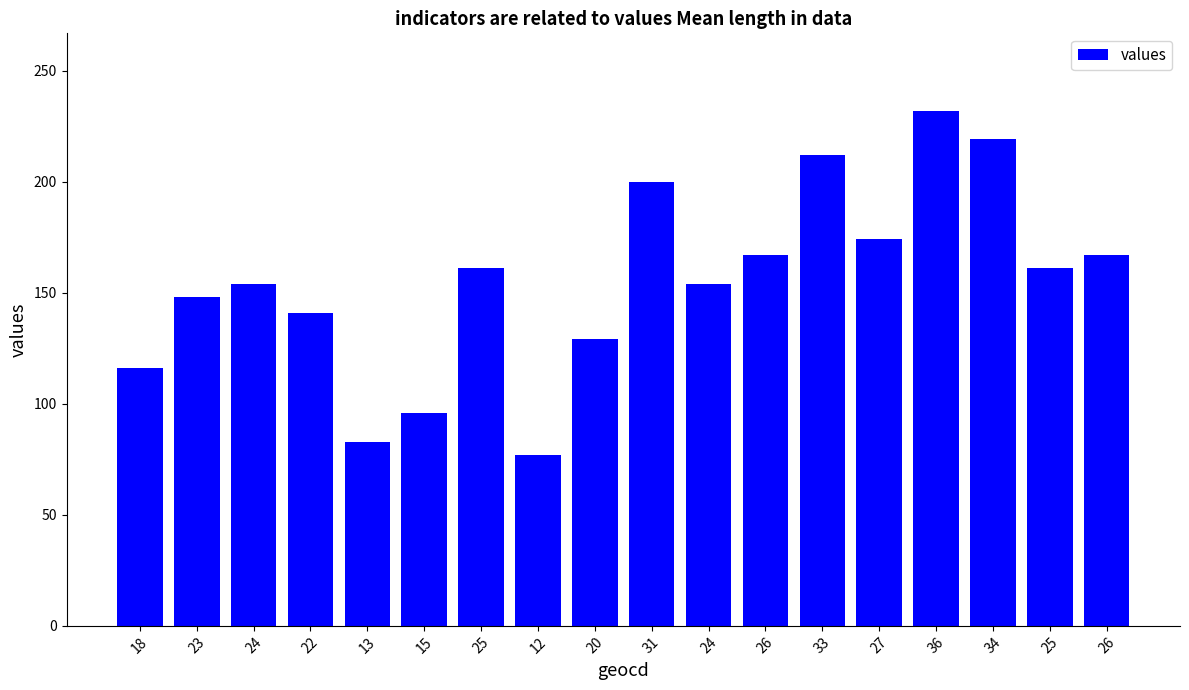

List the labels in order of value, smallest first.

12, 13, 15, 18, 20, 22, 23, 24, 24, 25, 25, 26, 26, 27, 31, 33, 34, 36